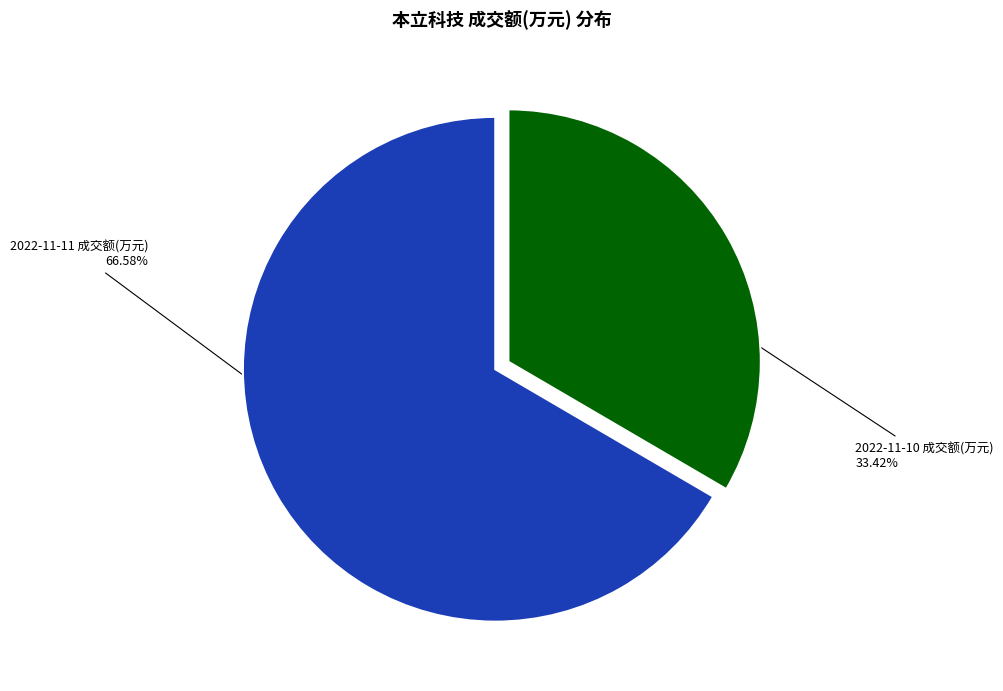

How many slices are in this pie chart?

2